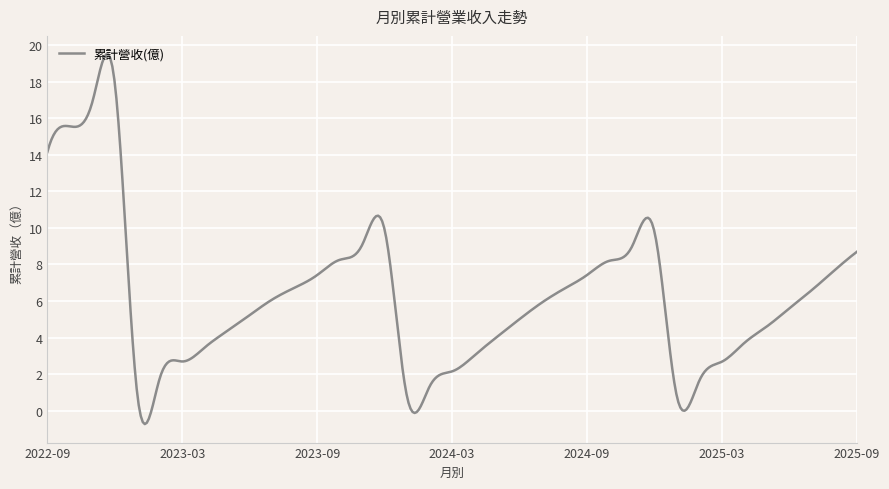

What is the maximum value shown in the chart?

19.5